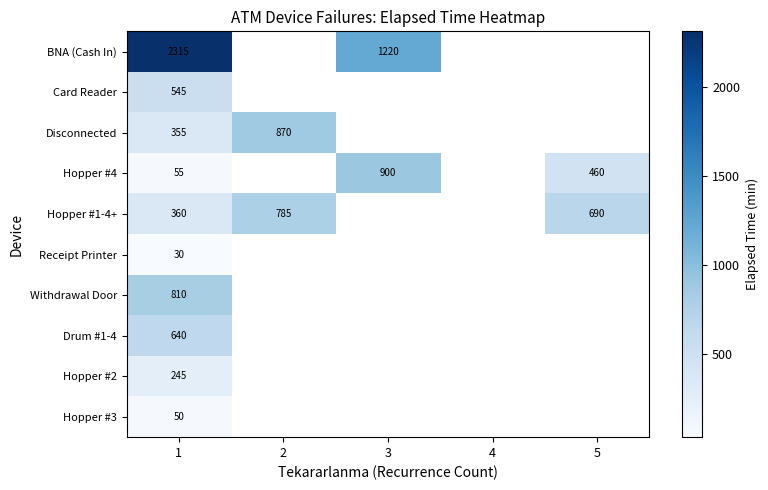

Rank the series at 1 from highest to lowest value.

BNA (Cash In), Withdrawal Door, Drum #1-4, Card Reader, Hopper #1-4+, Disconnected, Hopper #2, Hopper #4, Hopper #3, Receipt Printer